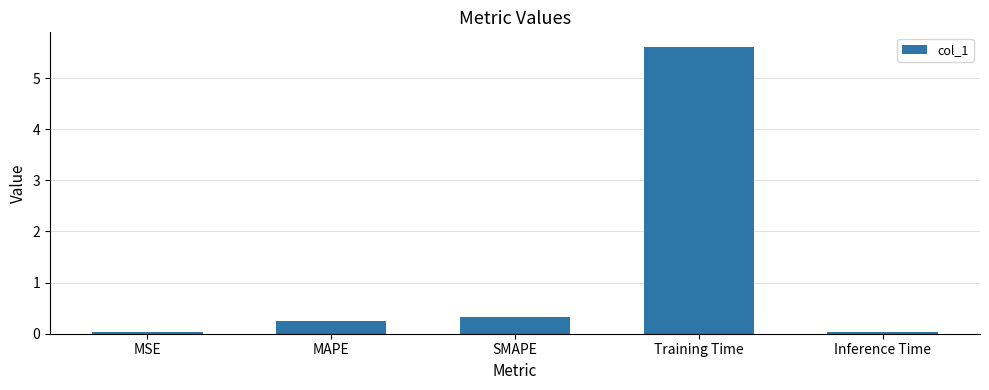

How many data points does each series have?

5